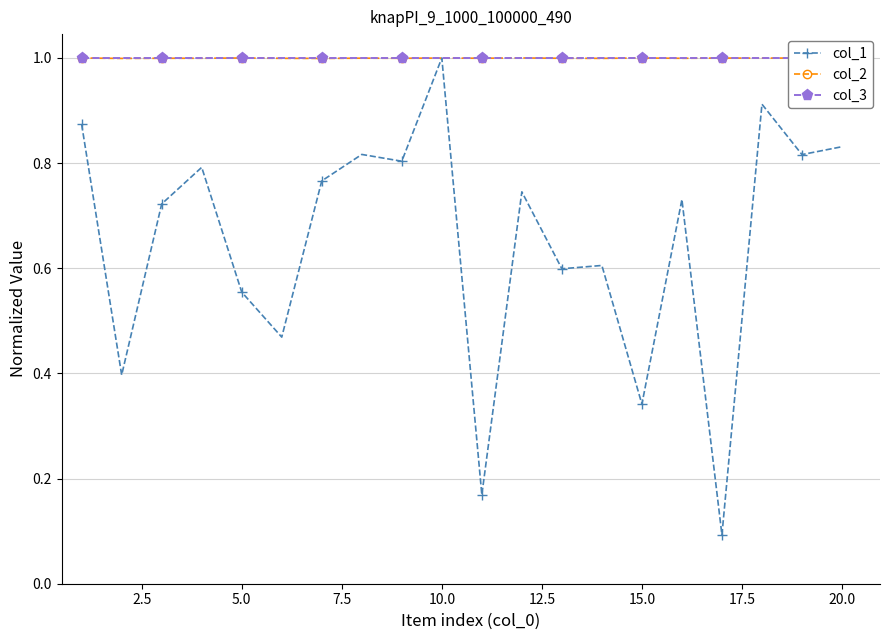

True or false: col_1 has more than 2 interior local peaks.

True